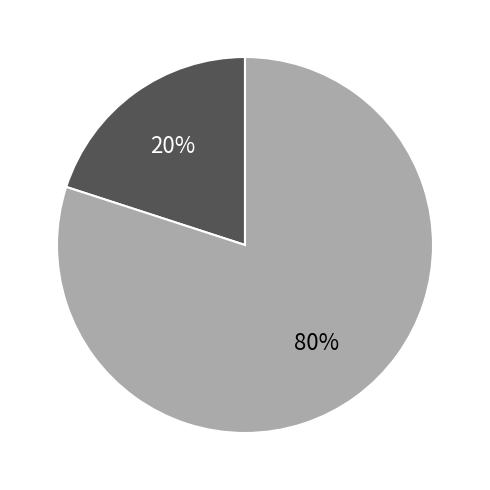

To the nearest percent, what is the difference between the largest and smallest slice percentages?

60%